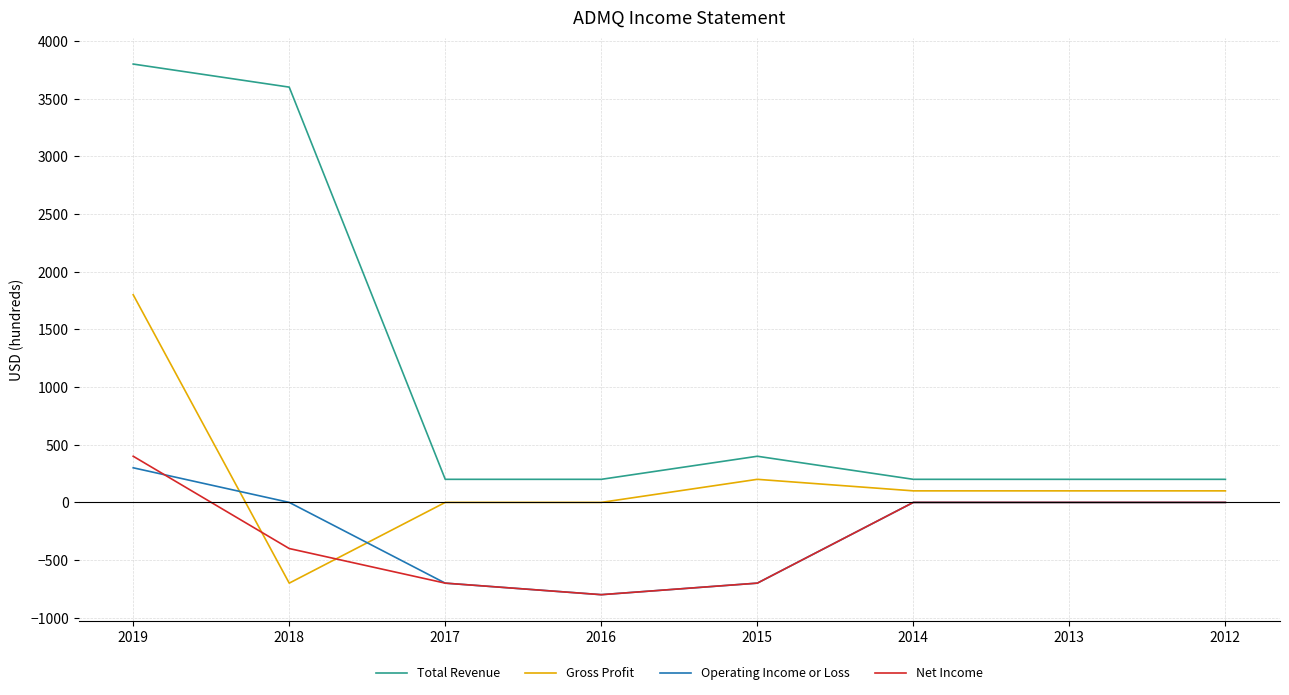

What is the maximum value shown in the chart?

3800